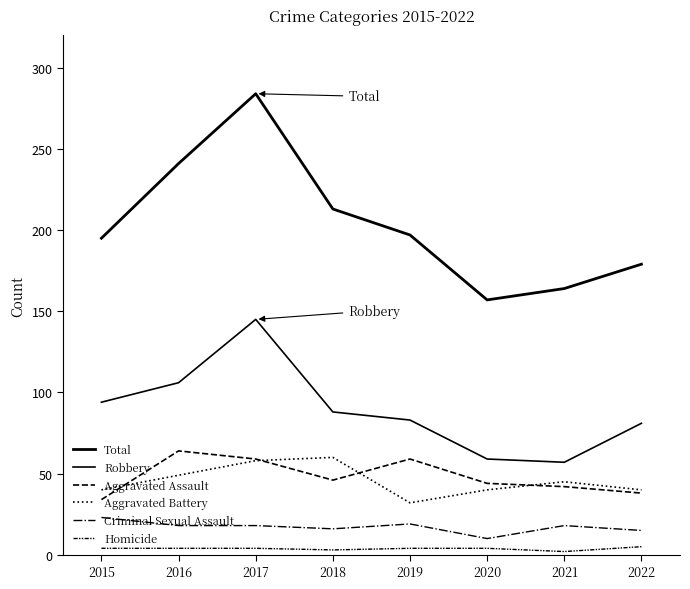

At which category does Aggravated Assault reach its first local peak?

2016